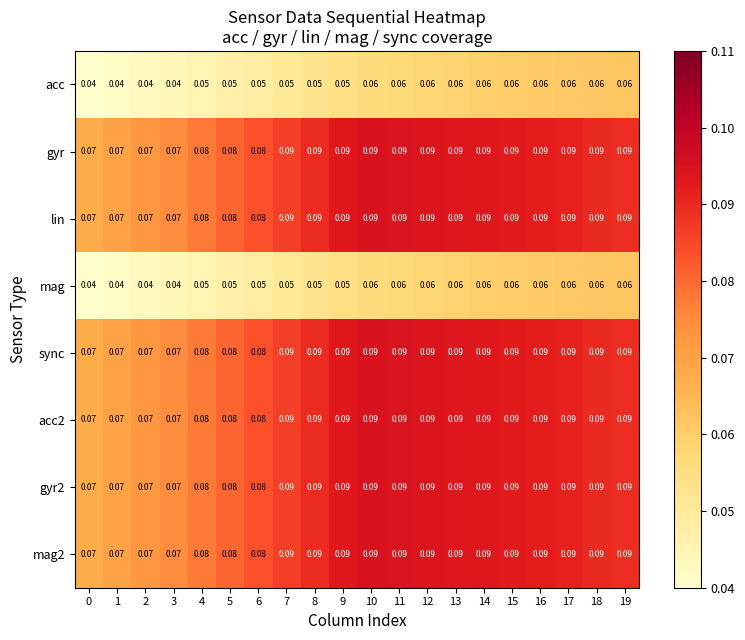

What is the total value across all series at 0?

0.5